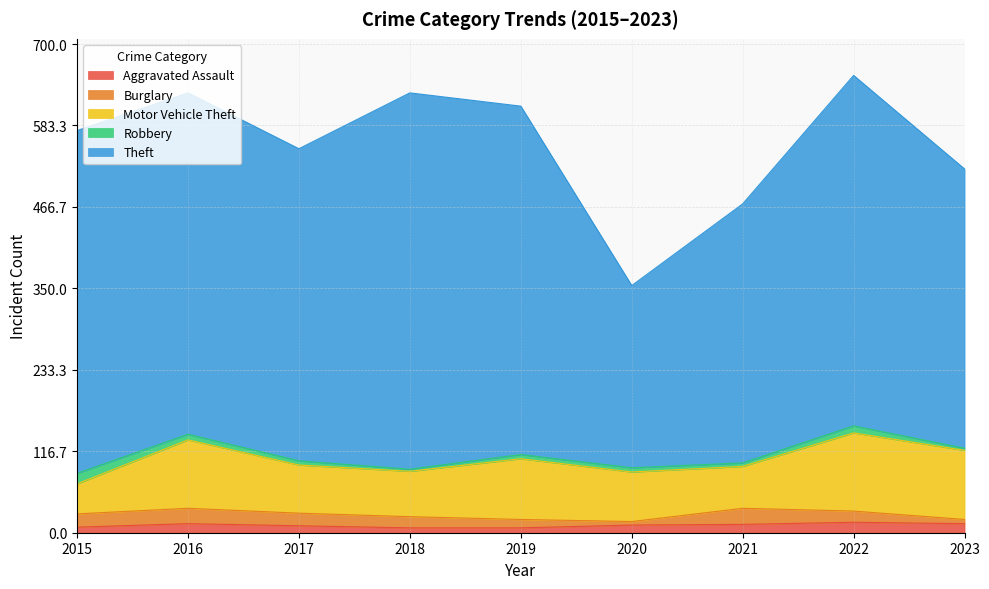

What is the maximum value for Robbery?

15